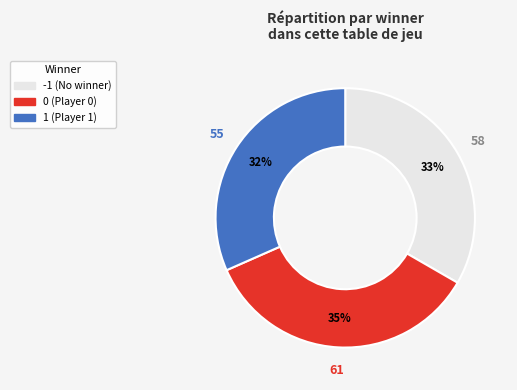

How many slices are in this pie chart?

3